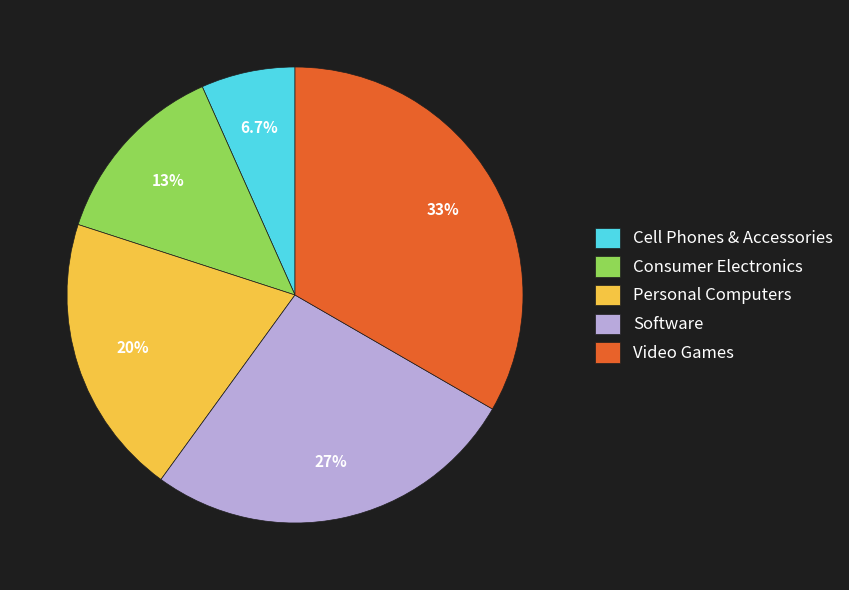

Between Software and Consumer Electronics, which is larger?

Software